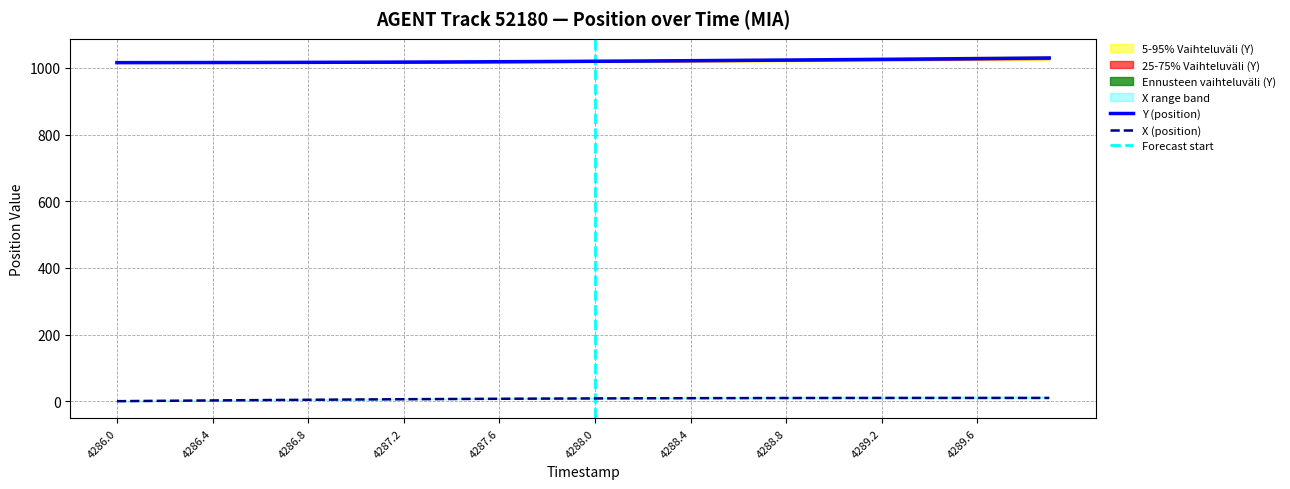

Rank the series at 4286.8 from lowest to highest value.

X (position), Y (position)